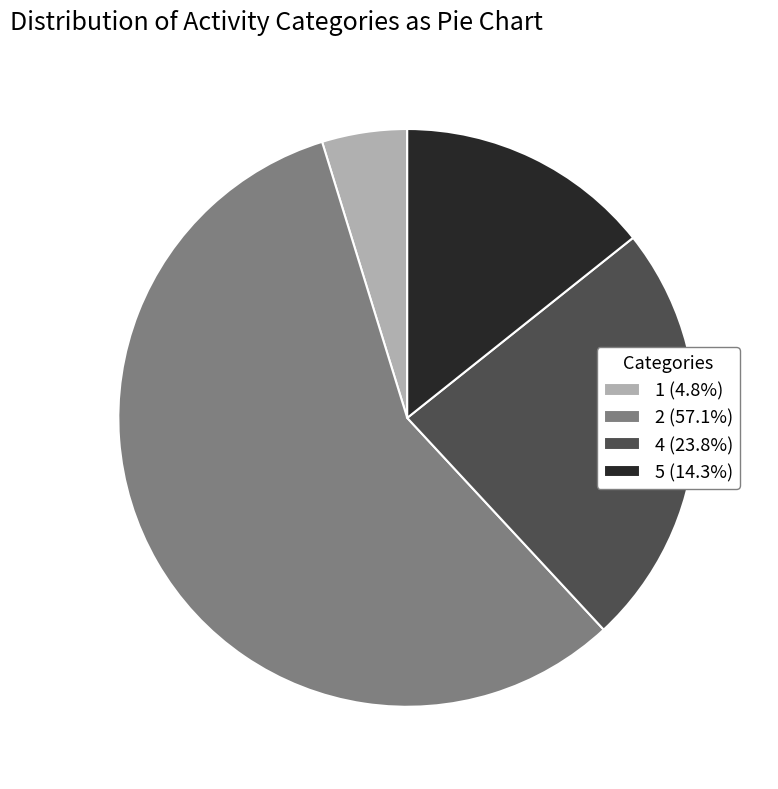

Do 5 and 4 together represent more than half of the pie?

No